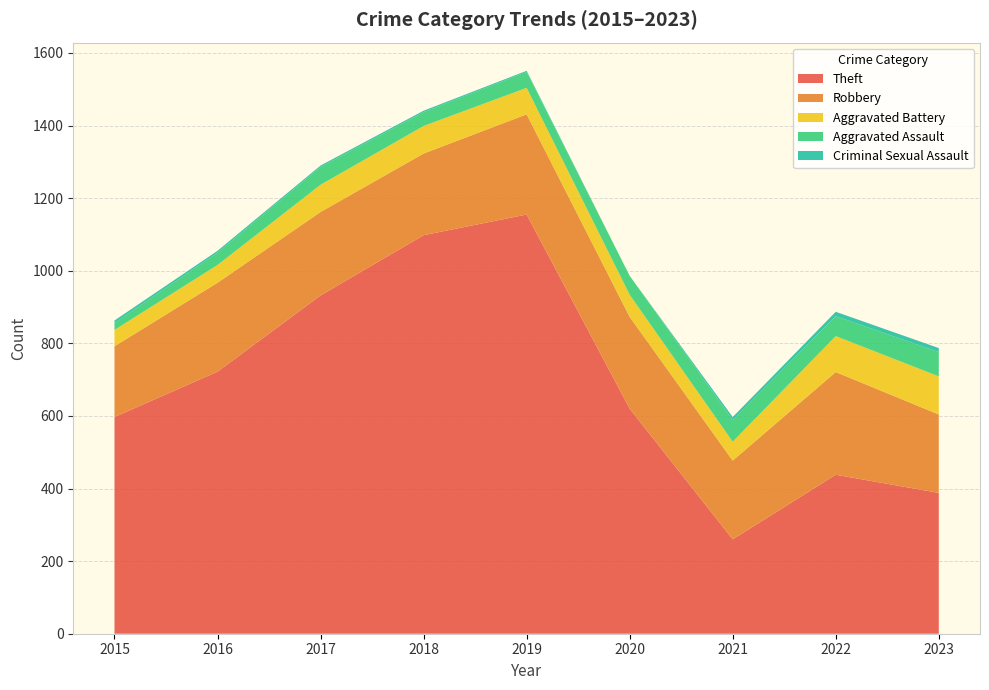

Reading left to right, what are all the values shown in this chart?

Theft: 597	722	932	1098	1155	620	260	438	388
Robbery: 195	245	230	225	276	253	217	283	216
Aggravated Battery: 45	49	75	76	73	61	52	99	105
Aggravated Assault: 19	34	49	38	44	52	60	55	67
Criminal Sexual Assault: 7	5	4	4	3	0	8	12	11